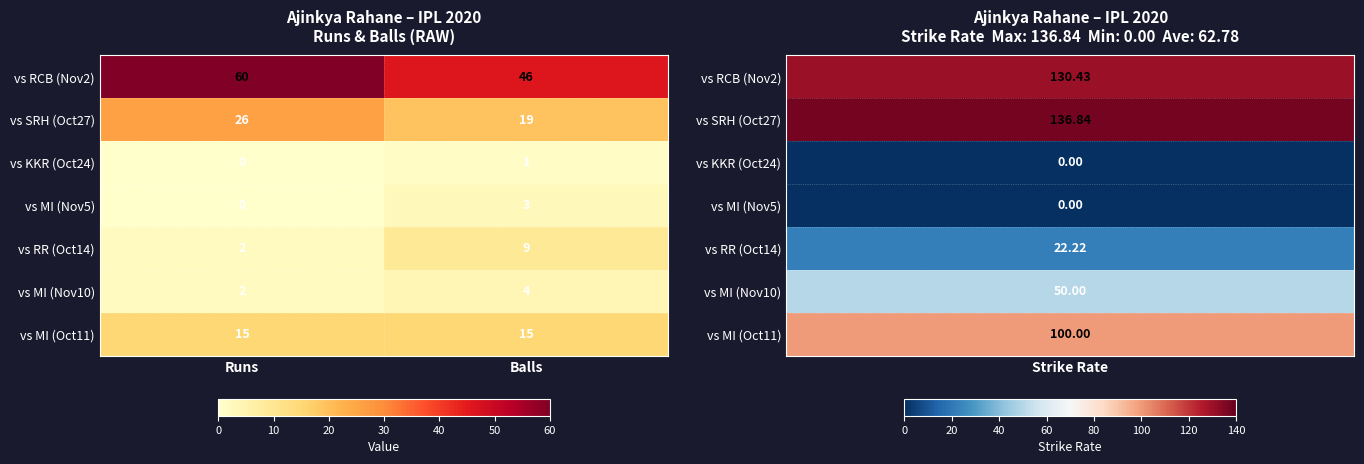

Reading left to right, transcribe all the data shown in this chart.

vs RCB (Nov2): Runs=60	Balls=46
vs SRH (Oct27): Runs=26	Balls=19
vs KKR (Oct24): Runs=0	Balls=1
vs MI (Nov5): Runs=0	Balls=3
vs RR (Oct14): Runs=2	Balls=9
vs MI (Nov10): Runs=2	Balls=4
vs MI (Oct11): Runs=15	Balls=15